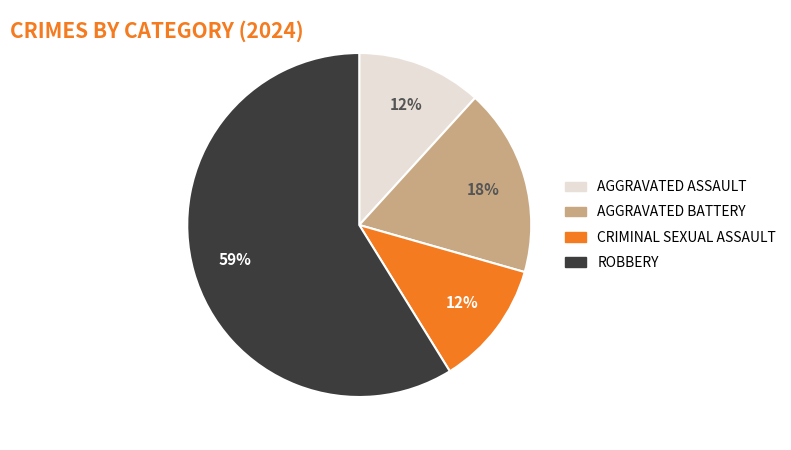

Is there a majority slice in this chart?

Yes